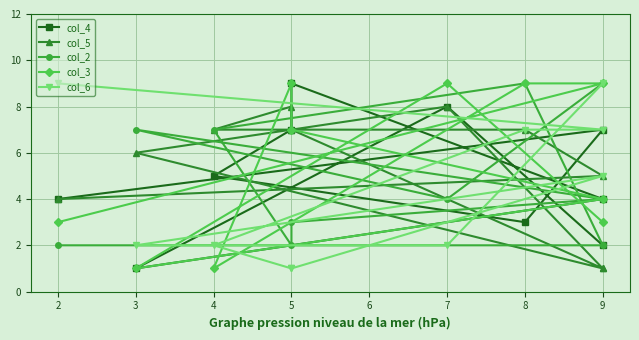

What is the minimum value for col_5?

1